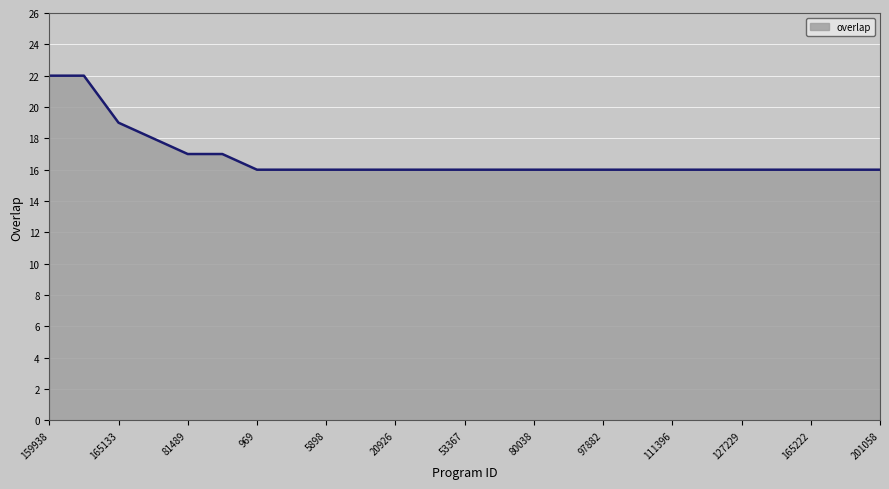

What is the maximum value shown in the chart?

22